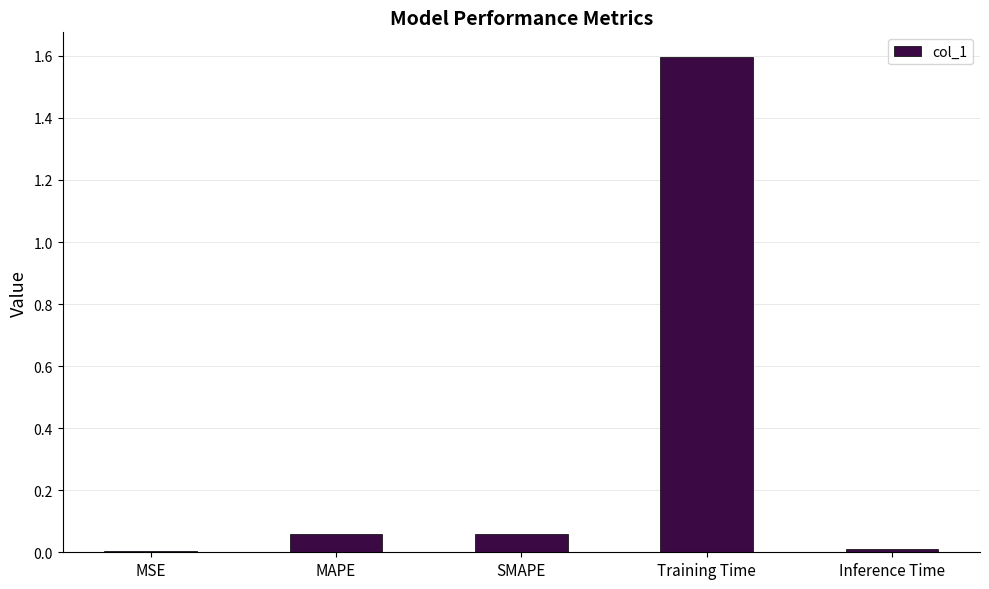

Between MAPE and MSE, which is larger?

MAPE